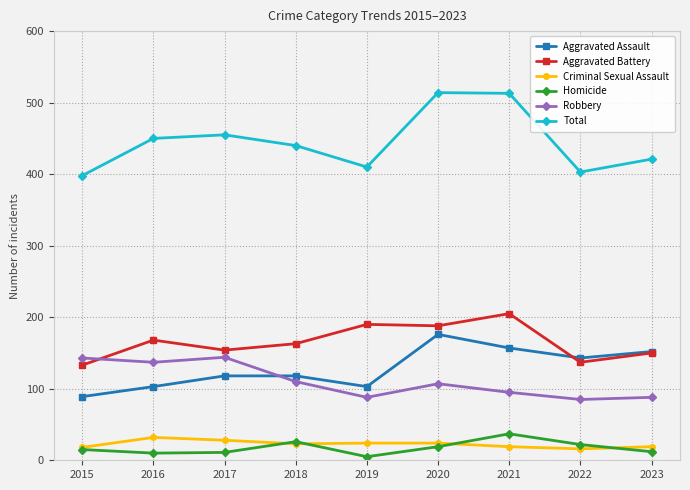

What is the value of the Total point at the 1st from the left?

398